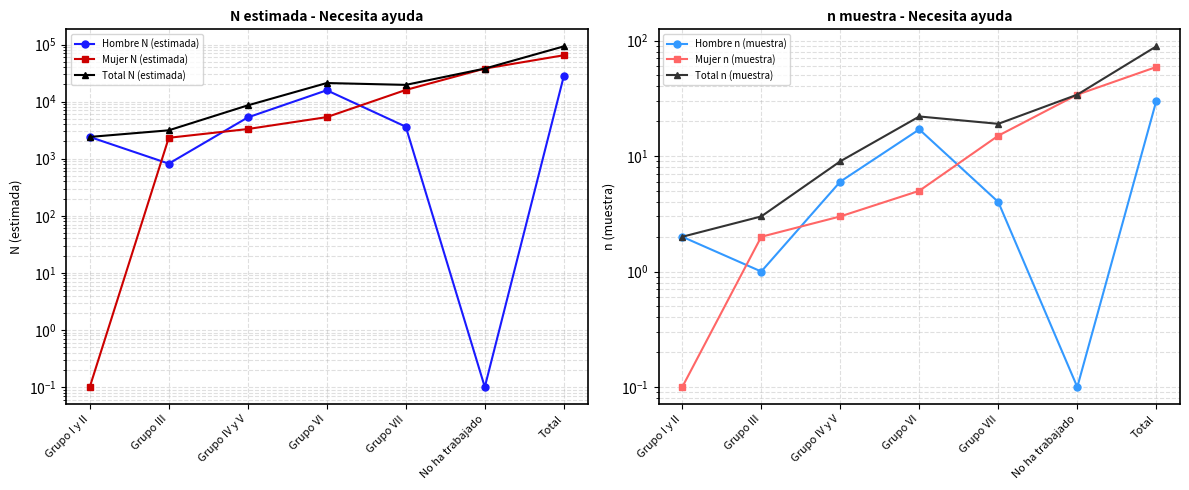

What is the sum of the Hombre n (muestra) values at Grupo III and Grupo I y II?

3.0